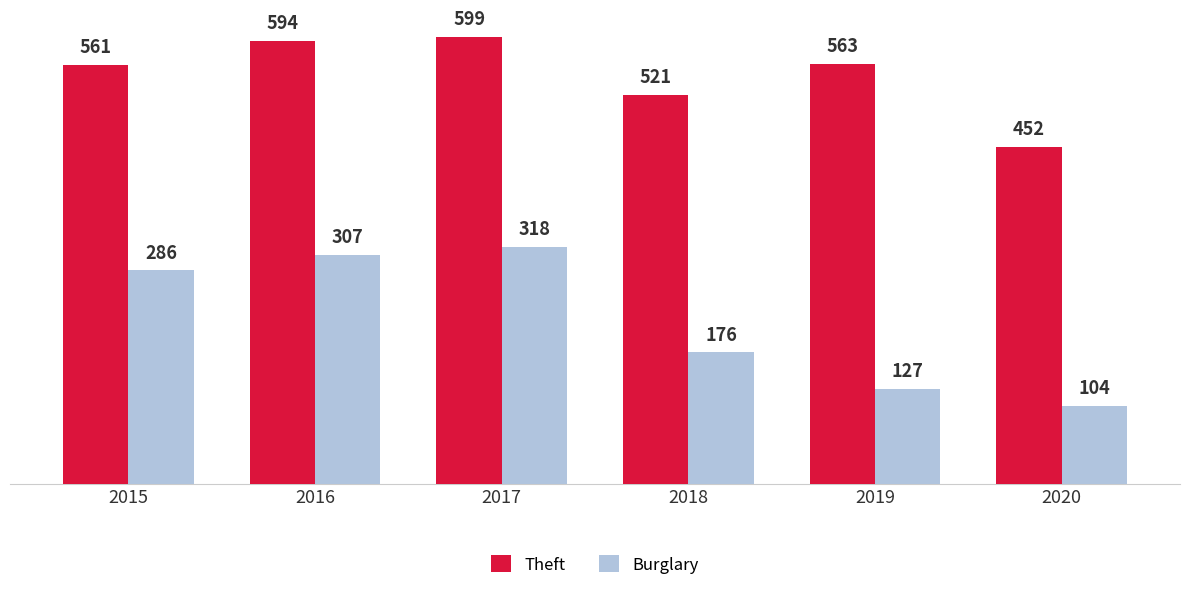

What is the total value across all series at 2018?

697